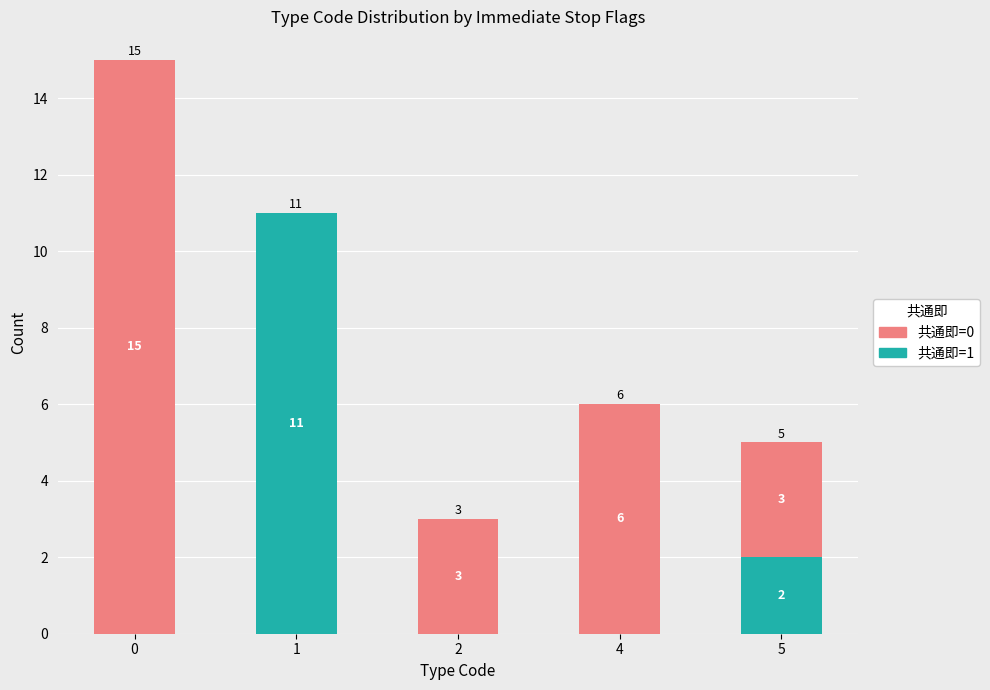

What is the total value across all series at 5?

5